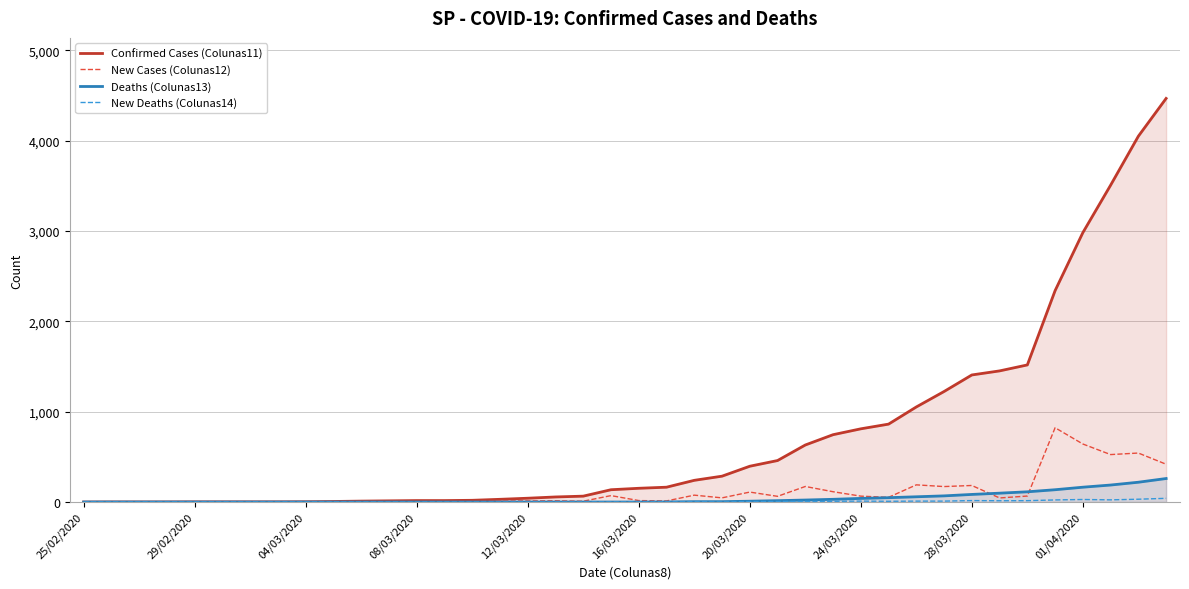

True or false: Confirmed Cases (Colunas11) and New Cases (Colunas12) cross at least once.

False